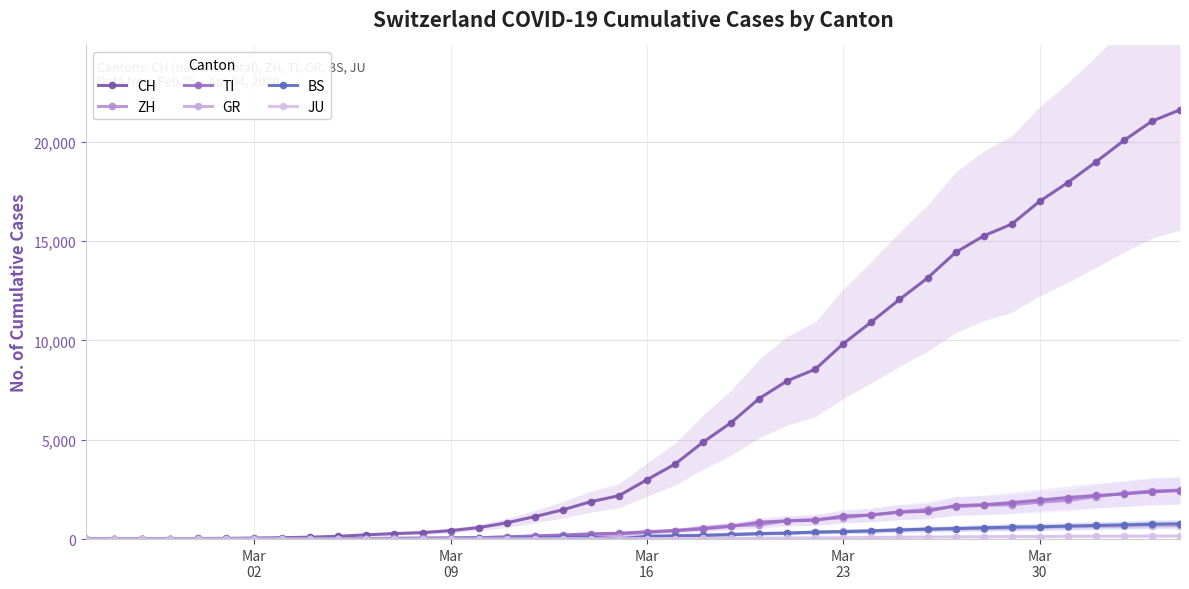

List the series in order of their peak value, highest first.

CH, ZH, TI, BS, GR, JU